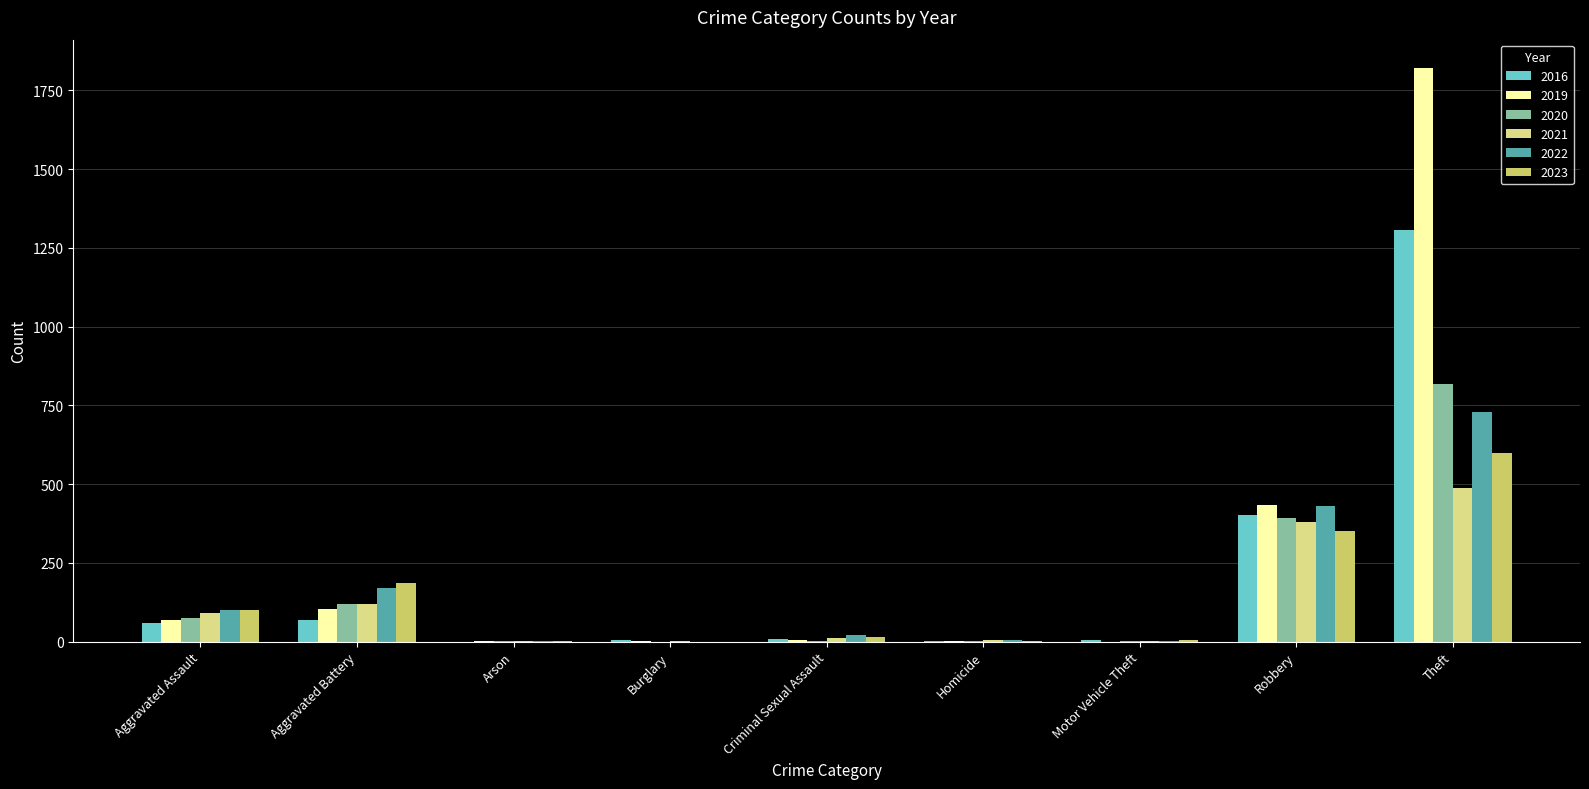

What are all the series names shown in the legend?

2016, 2019, 2020, 2021, 2022, 2023